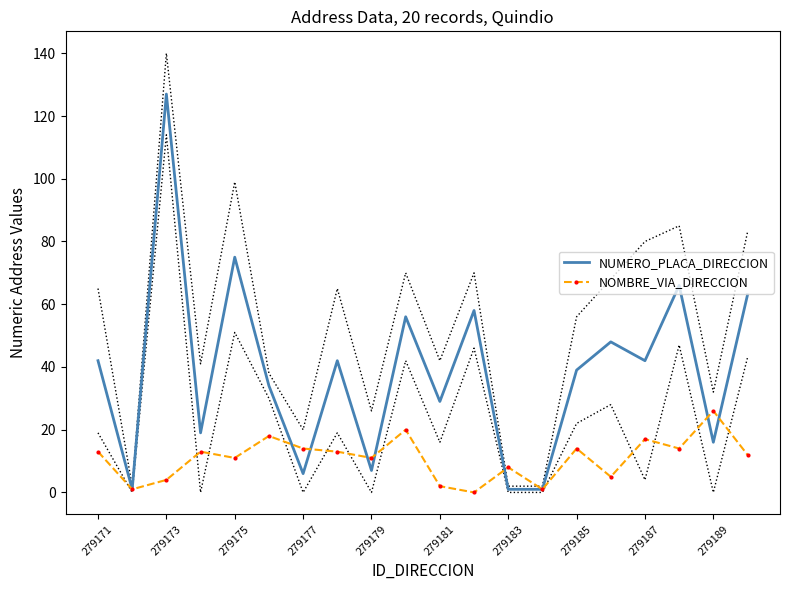

The value of NUMERO_PLACA_DIRECCION at 279189 is 16. True or false?

True